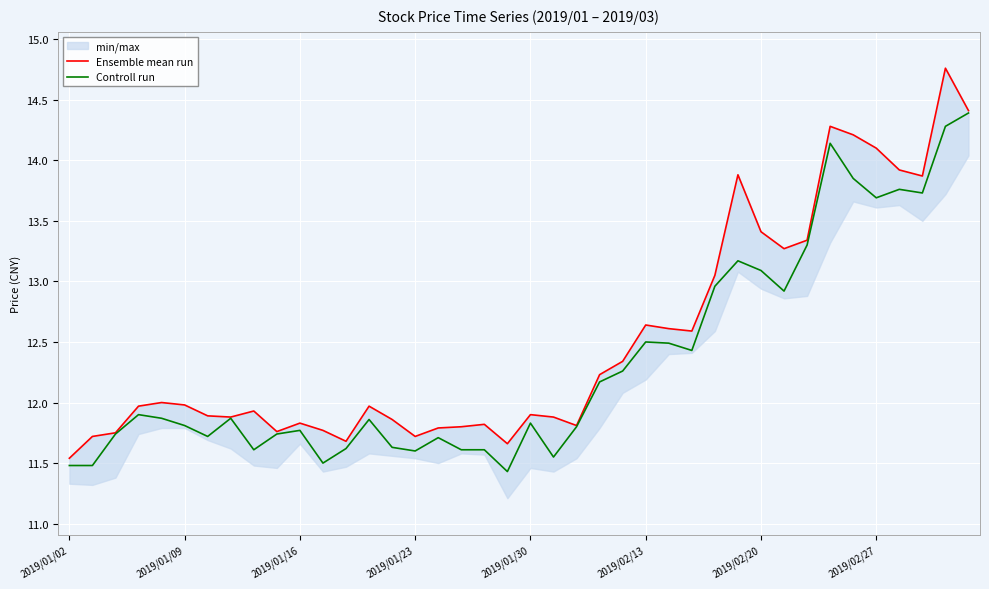

Reading left to right, list all the values displayed in this chart.

Ensemble mean run: 11.5	11.7	11.8	12.0	12.0	12.0	11.9	11.9	11.9	11.8	11.8	11.8	11.7	12.0	11.9	11.7	11.8	11.8	11.8	11.7	11.9	11.9	11.8	12.2	12.3	12.6	12.6	12.6	13.1	13.9	13.4	13.3	13.3	14.3	14.2	14.1	13.9	13.9	14.8	14.4
Controll run: 11.5	11.5	11.7	11.9	11.9	11.8	11.7	11.9	11.6	11.7	11.8	11.5	11.6	11.9	11.6	11.6	11.7	11.6	11.6	11.4	11.8	11.6	11.8	12.2	12.3	12.5	12.5	12.4	13.0	13.2	13.1	12.9	13.3	14.1	13.8	13.7	13.8	13.7	14.3	14.4